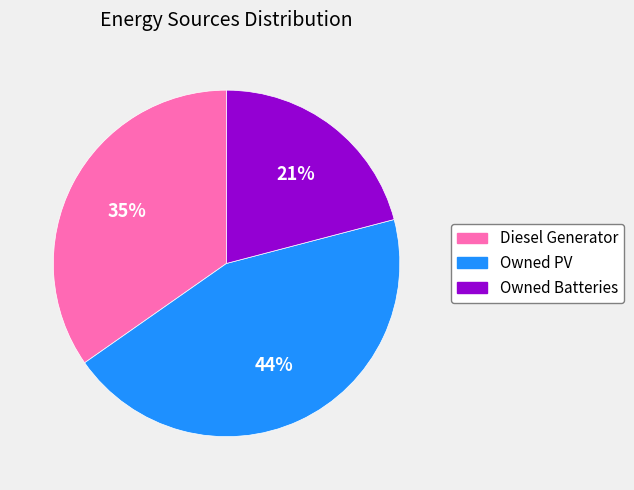

Which slice is the smallest?

Owned Batteries